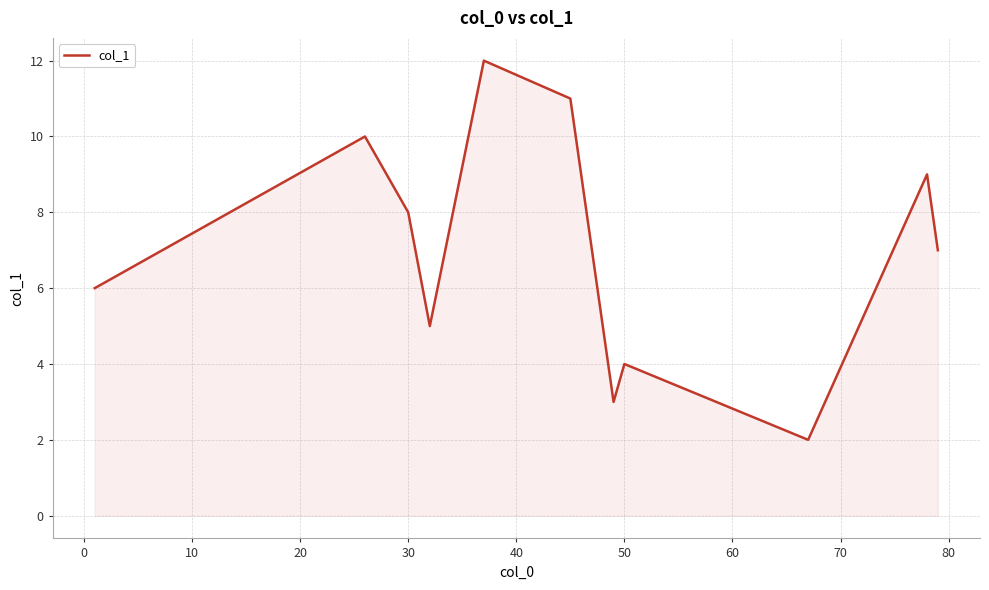

What is the sum of all values?

77.0